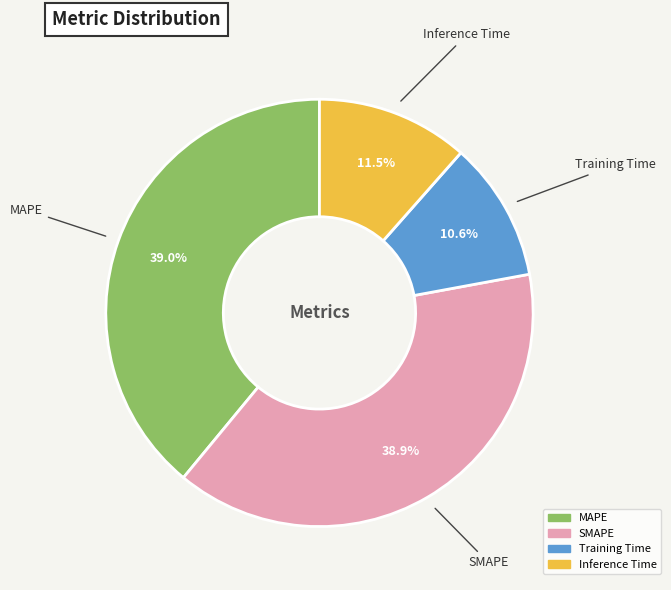

The Inference Time slice represents 21% of the pie. True or false?

False